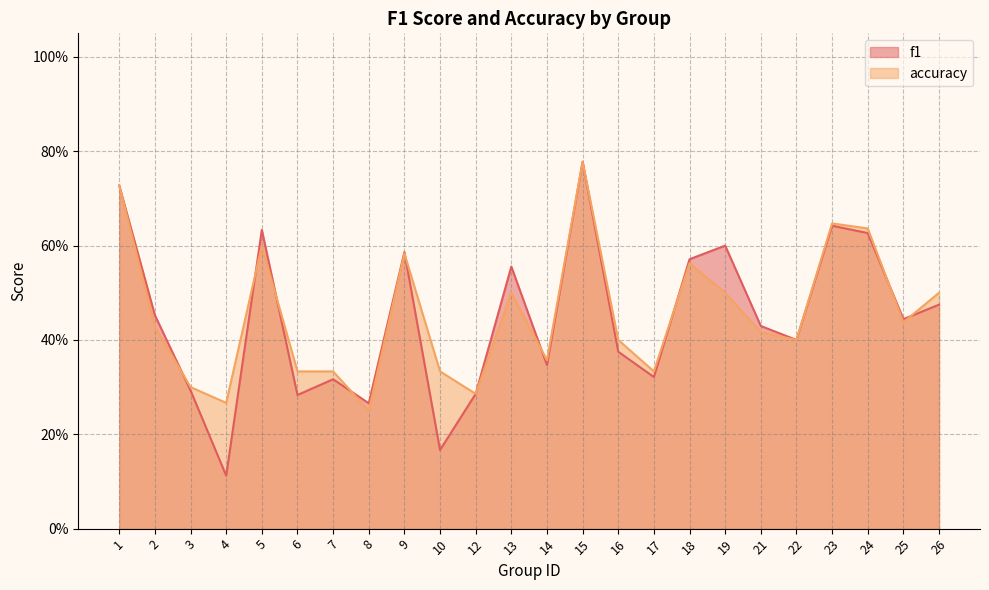

List the labels in order of f1 value, largest first.

15, 1, 23, 5, 24, 19, 9, 18, 13, 26, 2, 25, 21, 22, 16, 14, 17, 7, 3, 12, 6, 8, 10, 4